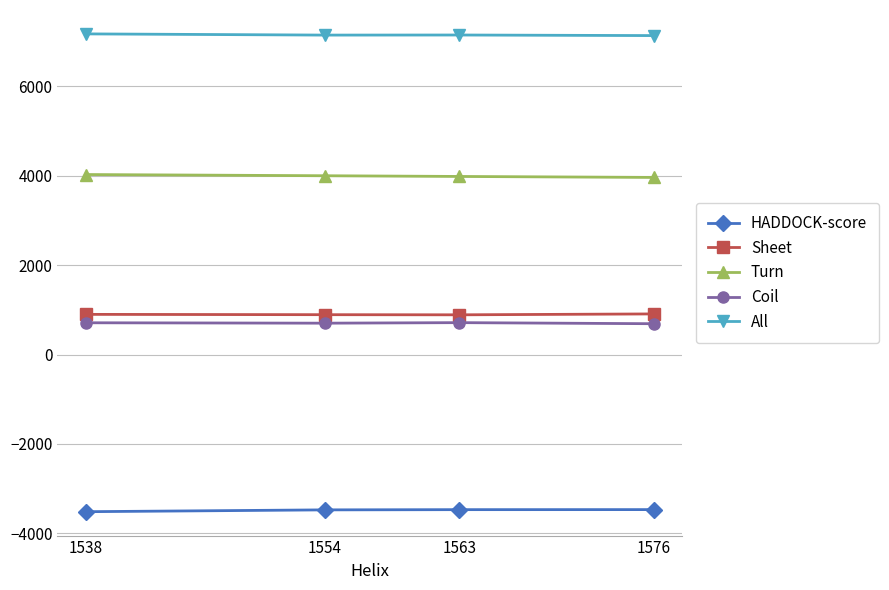

What is the value of the All point at the 3rd from the left?

7147.0